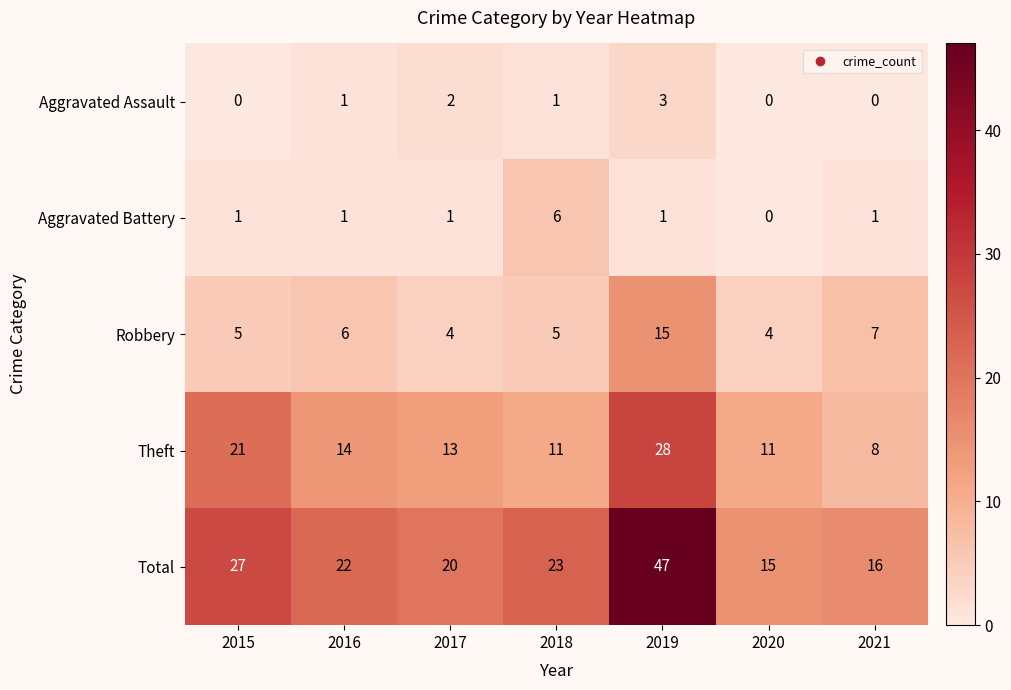

Rank the series at 2017 from highest to lowest value.

Total, Theft, Robbery, Aggravated Assault, Aggravated Battery